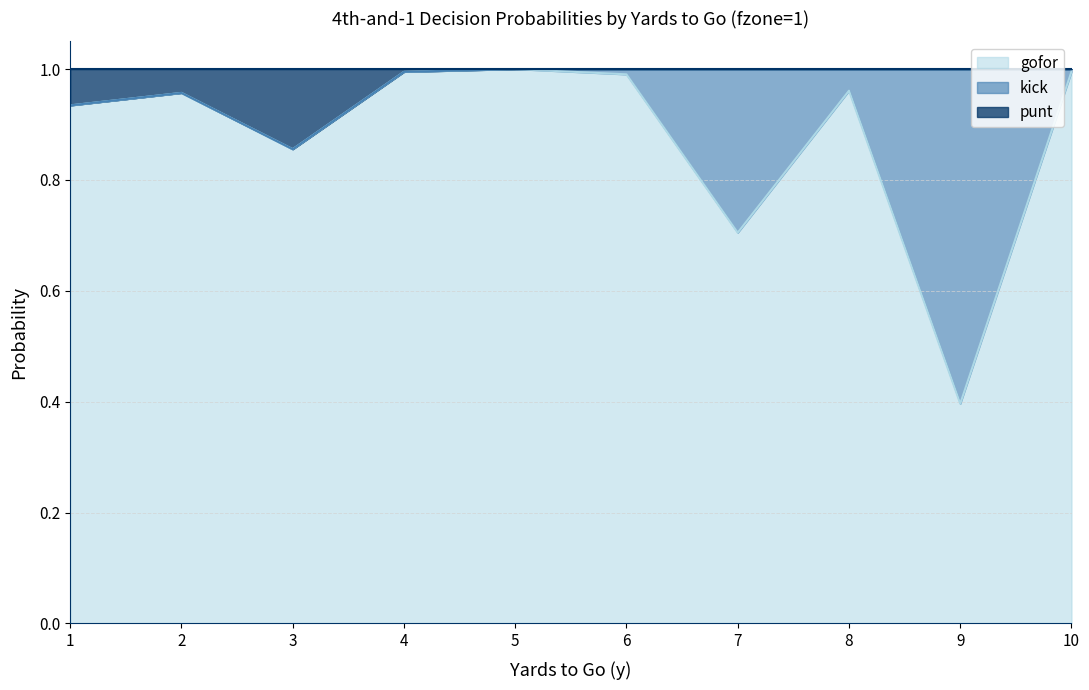

Rank the categories by gofor value from highest to lowest.

5, 10, 4, 6, 8, 2, 1, 3, 7, 9